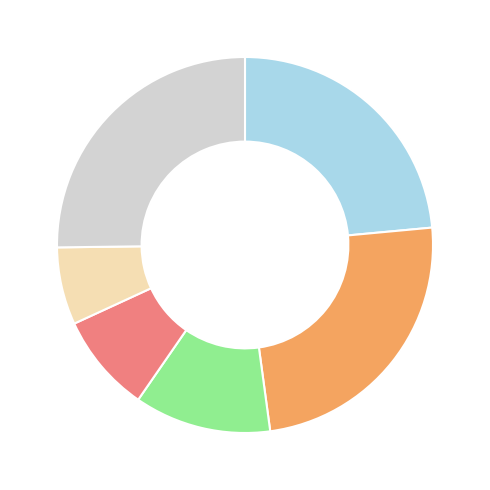

Is there a majority slice in this chart?

No